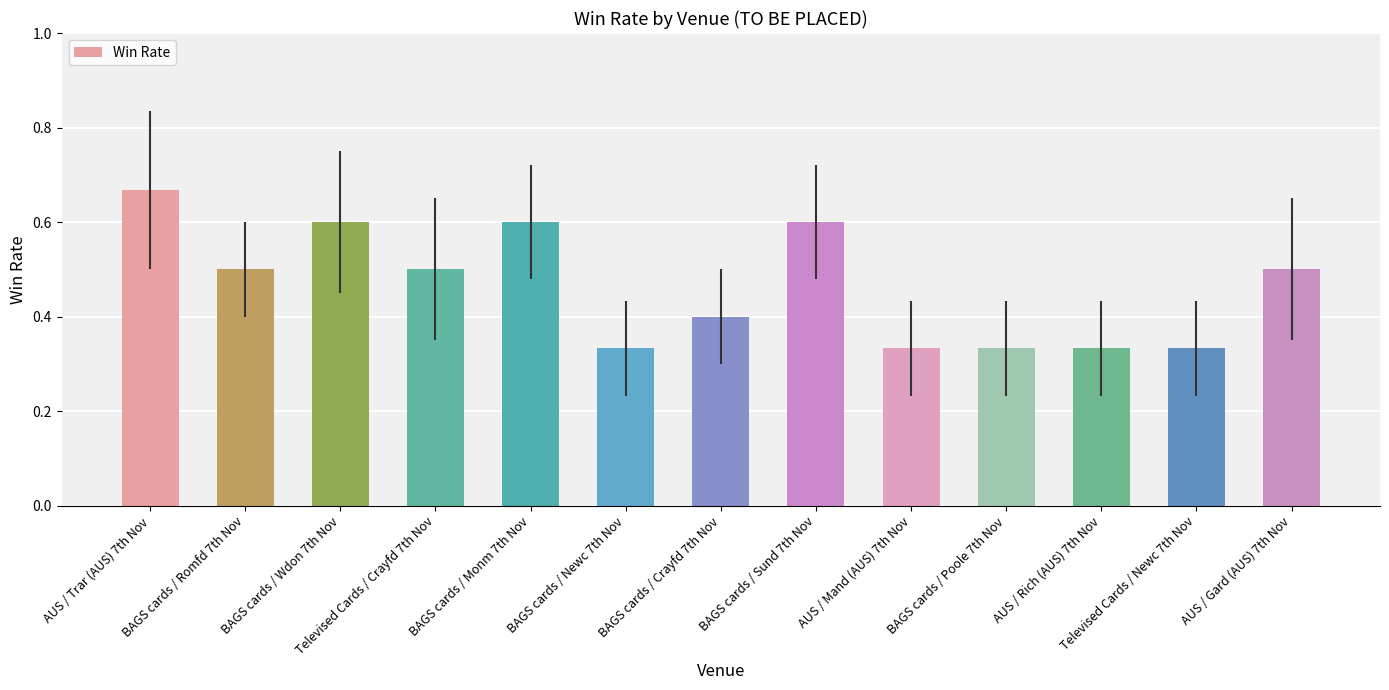

Which category has the highest value across all series?

AUS / Trar (AUS) 7th Nov